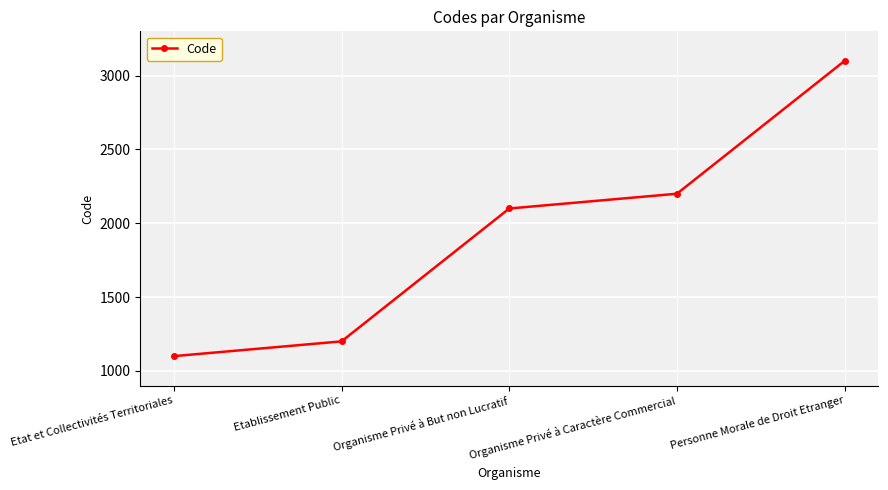

Rank the categories by value from highest to lowest.

Personne Morale de Droit Etranger, Organisme Privé à Caractère Commercial, Organisme Privé à But non Lucratif, Etablissement Public, Etat et Collectivités Territoriales